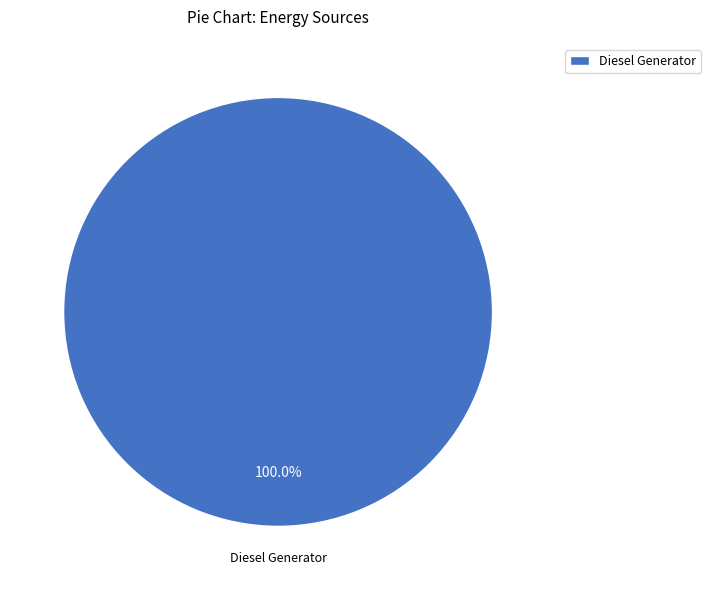

Which category accounts for the majority?

Diesel Generator